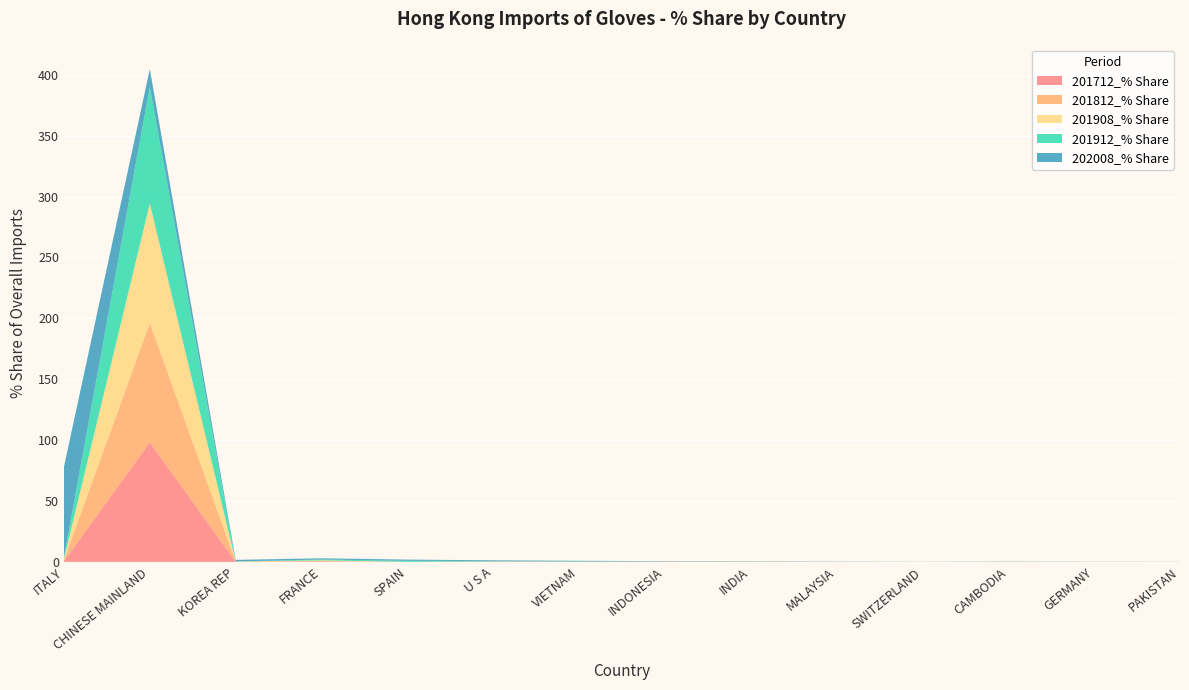

Reading right to left, list all the values displayed in this chart.

201712_% Share: 0.0	0.0	0.0	0.0	0.0	0.0	0.1	0.0	0.3	0.0	0.4	0.0	98.1	0.7
201812_% Share: 0.0	0.0	0.0	0.0	0.0	0.1	0.0	0.0	0.0	0.0	0.4	0.2	98.1	0.9
201908_% Share: 0.0	0.0	0.0	0.0	0.0	0.0	0.1	0.1	0.0	0.0	0.5	0.1	98.0	1.0
201912_% Share: 0.0	0.0	0.2	0.0	0.0	0.1	0.1	0.1	0.3	0.9	0.7	0.1	95.9	1.4
202008_% Share: 0.0	0.1	0.1	0.1	0.2	0.2	0.3	0.6	0.6	1.0	1.0	1.3	14.6	74.3